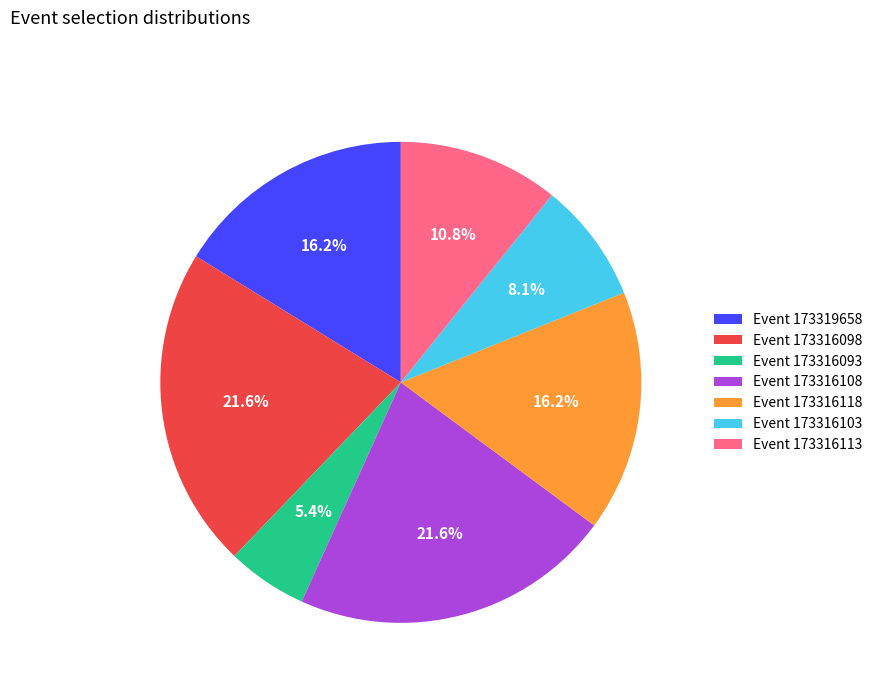

What is the ratio of the value at Event 173316118 to the value at Event 173319658?

1.0